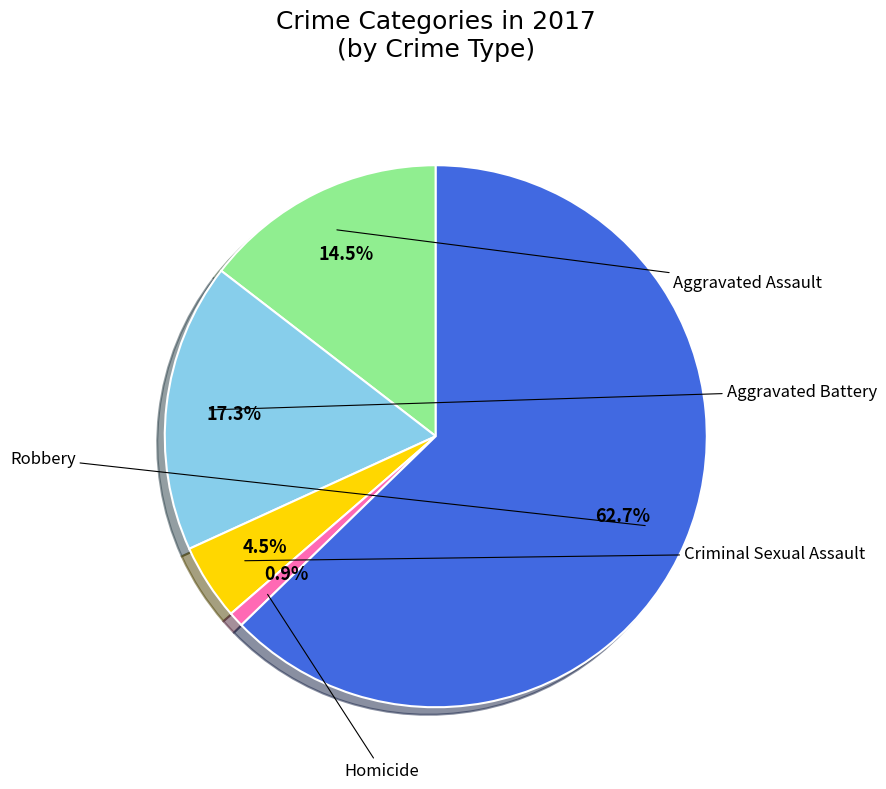

Which category has the smallest portion of the pie?

Homicide